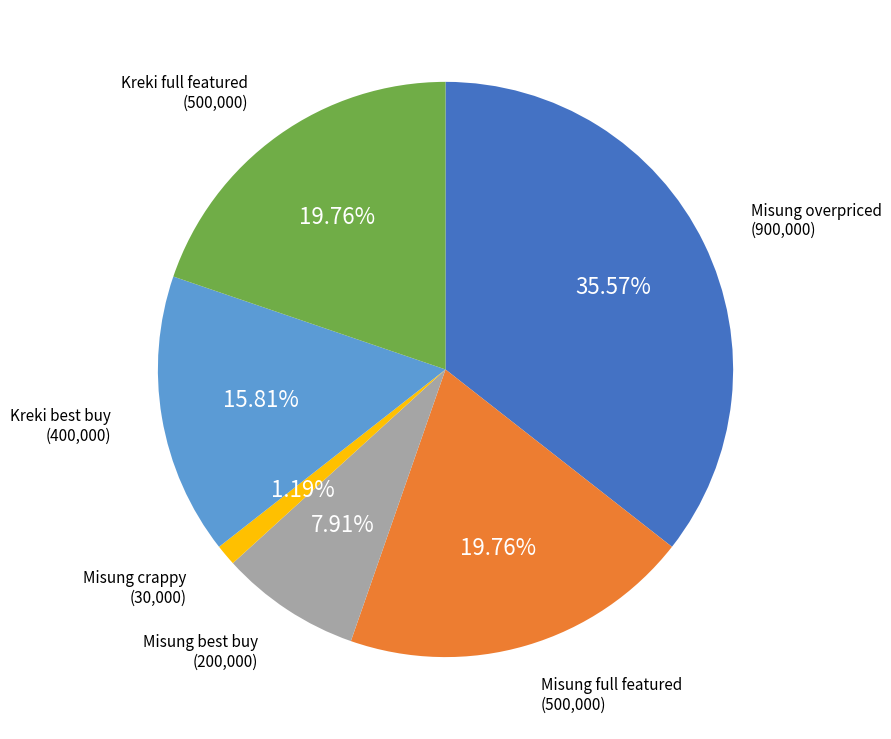

Is there any slice that represents more than half of the pie?

No